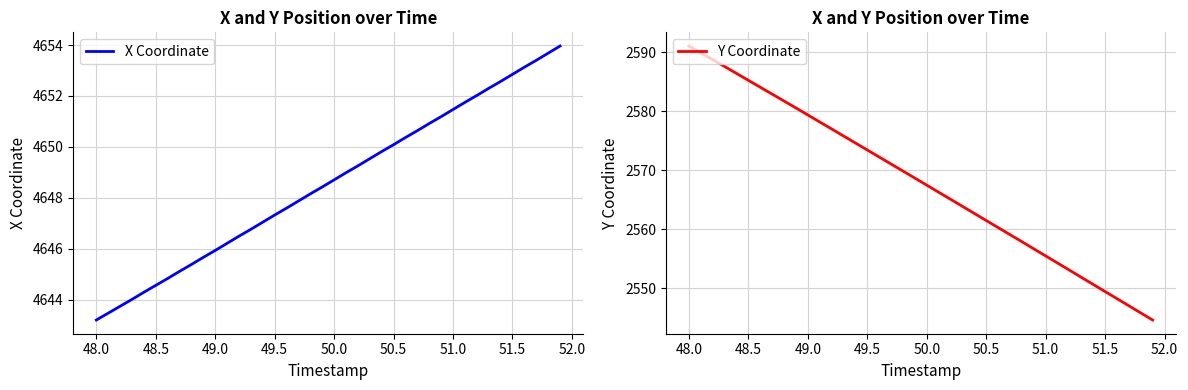

The value of X Coordinate at 50.0 is 4648.7. True or false?

True